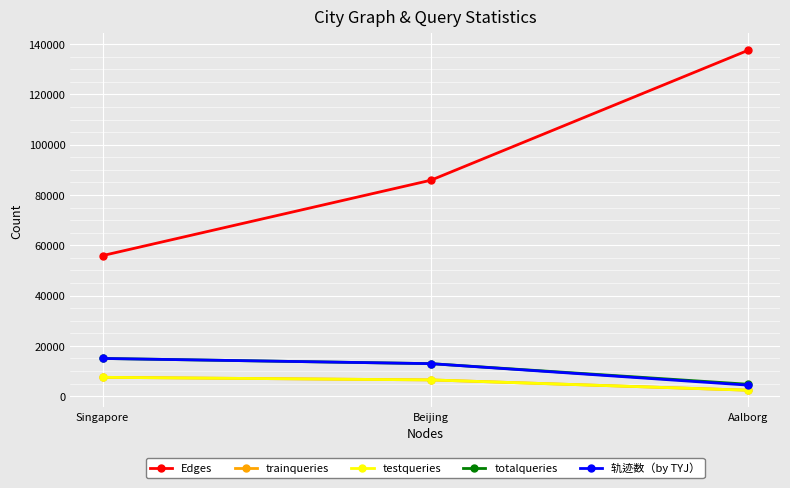

How many lines are shown in the chart?

5